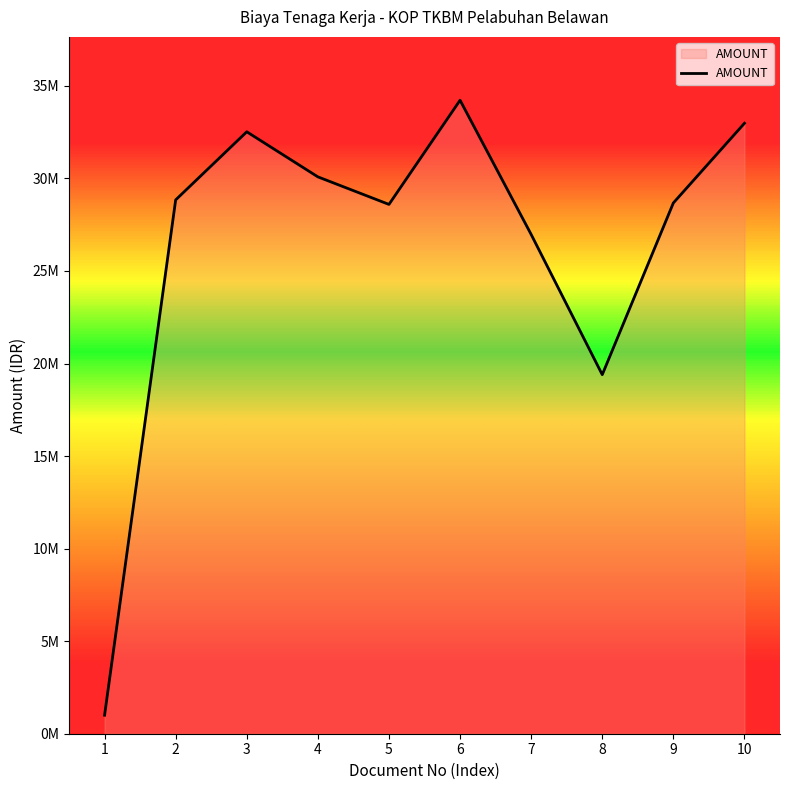

Reading right to left, extract all data points from this chart.

32978826	28674562	19397718	26972838	34223310	28596078	30084048	32518908	28839409	1000998